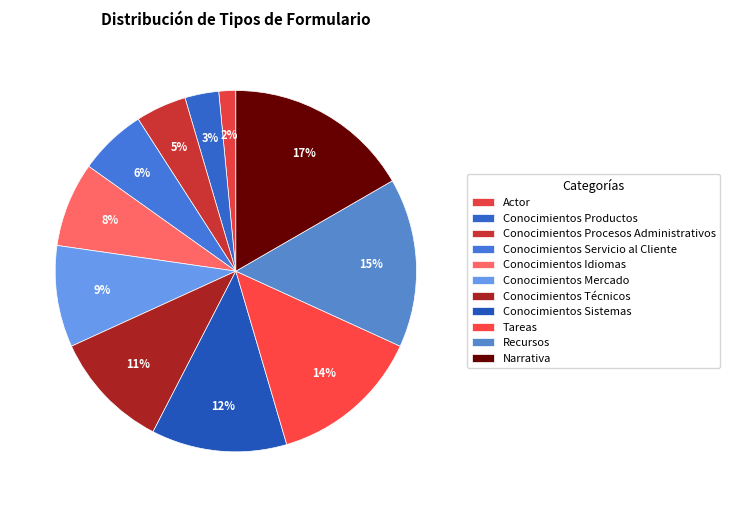

Between Conocimientos Servicio al Cliente and Conocimientos Procesos Administrativos, which is larger?

Conocimientos Servicio al Cliente